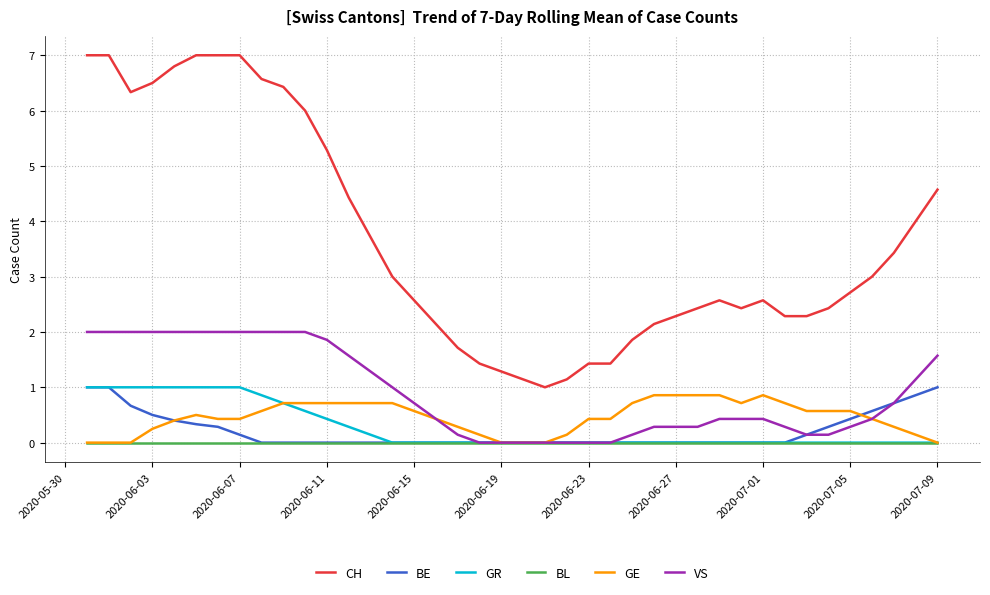

Count the number of data series in this chart.

6